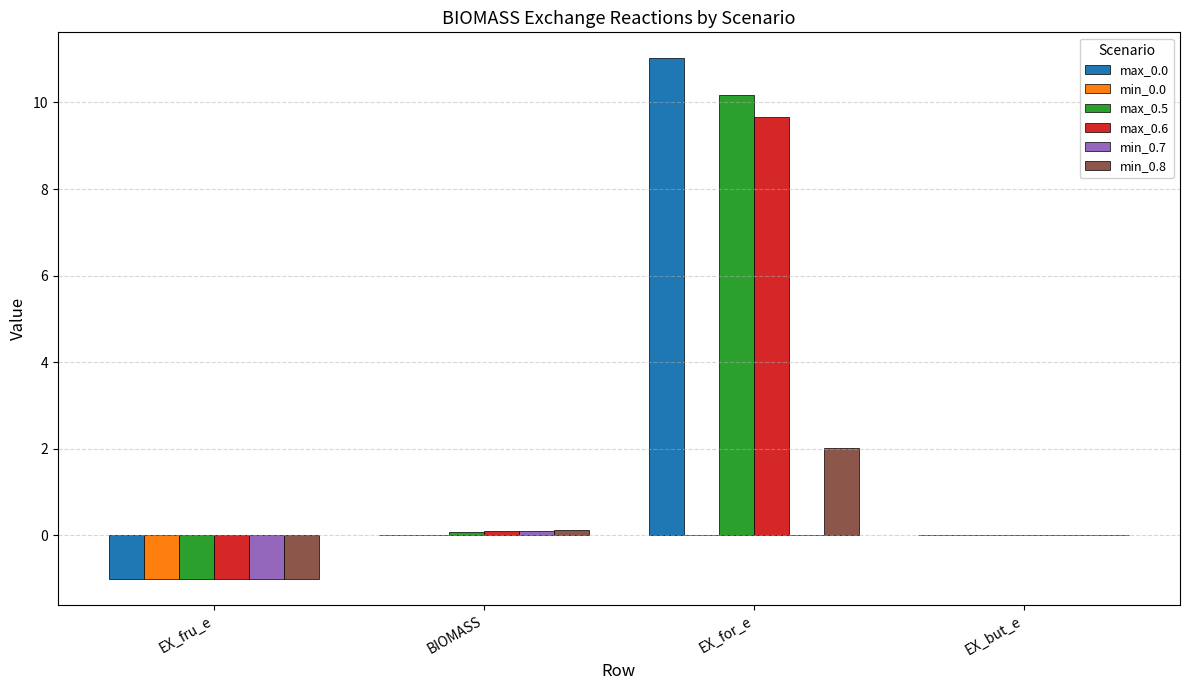

How many data points does each series have?

4